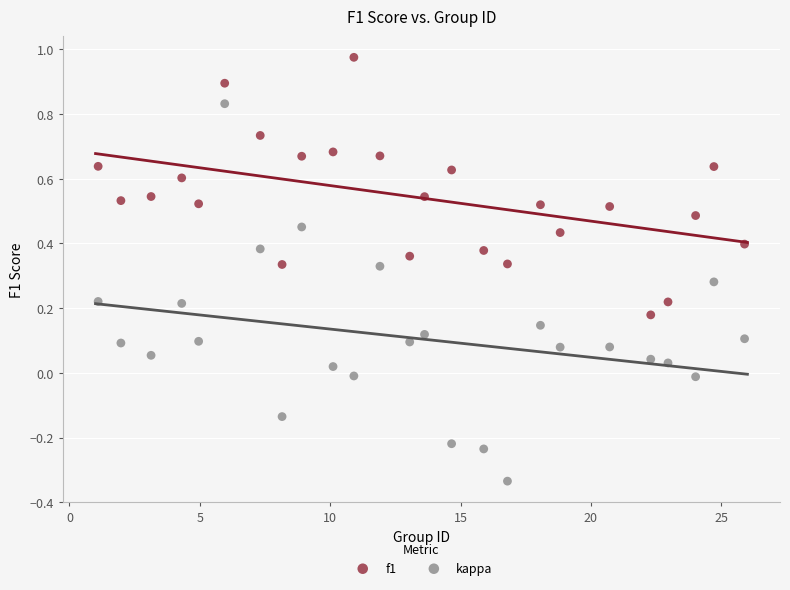

Which series has the largest Y range (max minus min)?

kappa